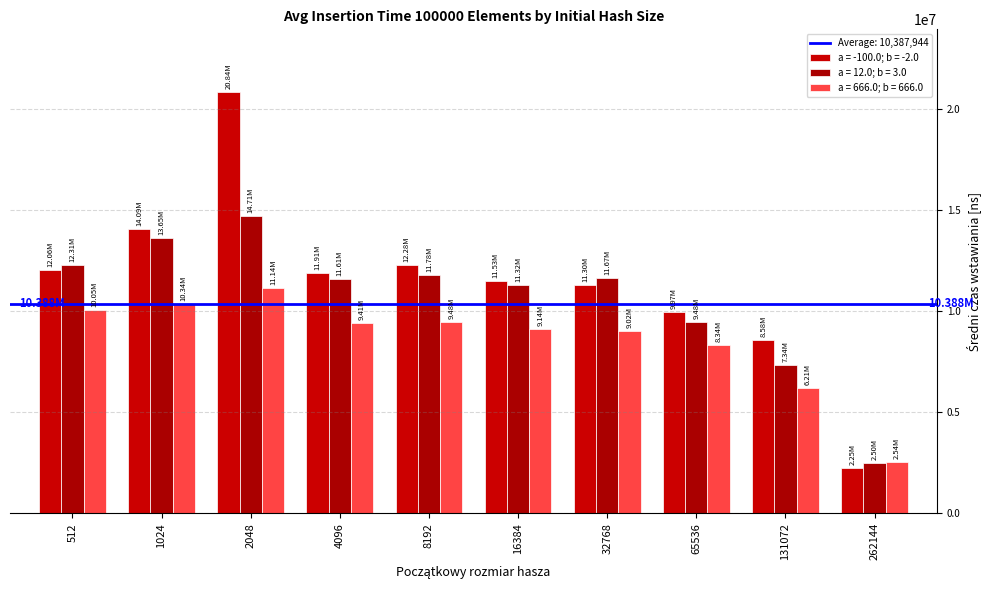

What value does the a = 666.0; b = 666.0 series have at 32768, to the nearest 10?

9024080